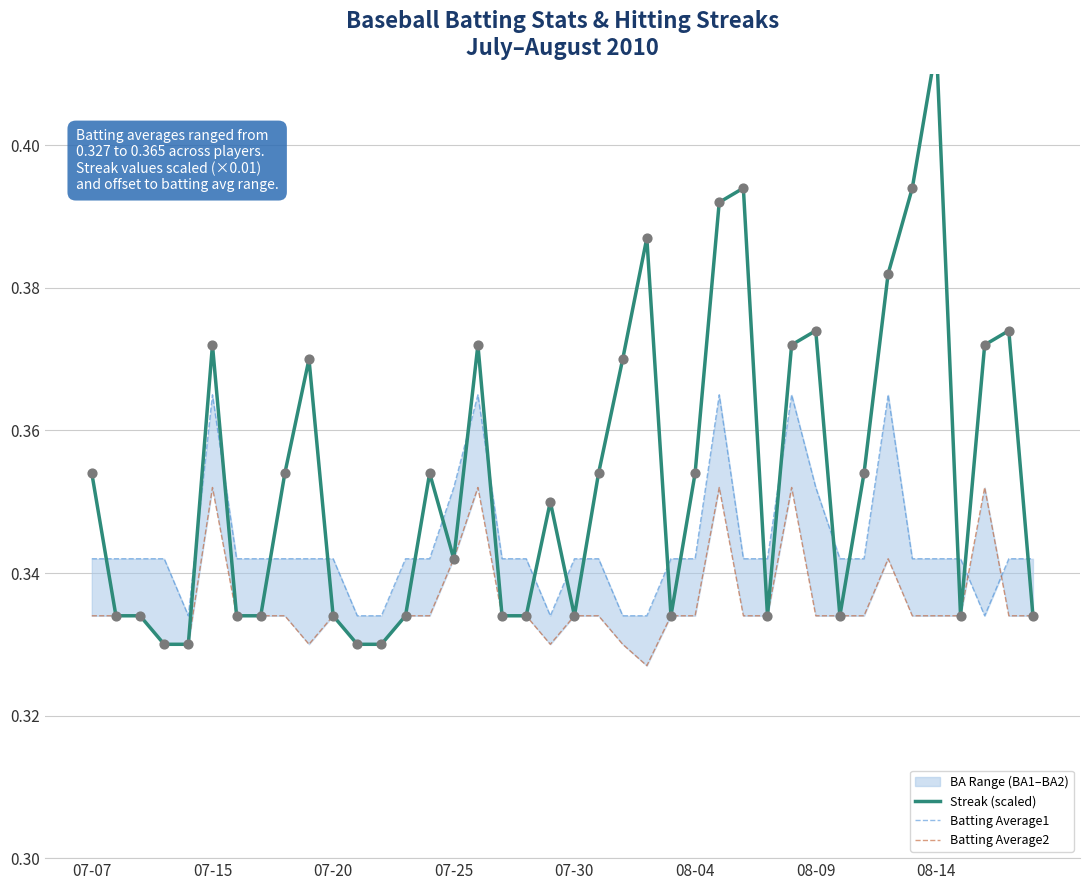

Which series reaches the minimum Y coordinate?

Batting Average2